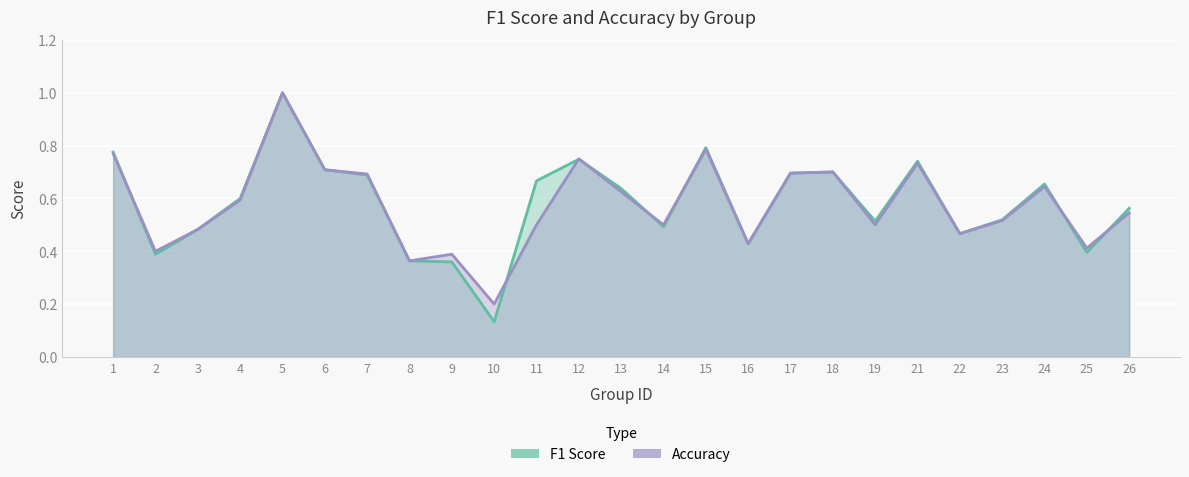

What is the value of the accuracy point at the 25th from the left?

0.5